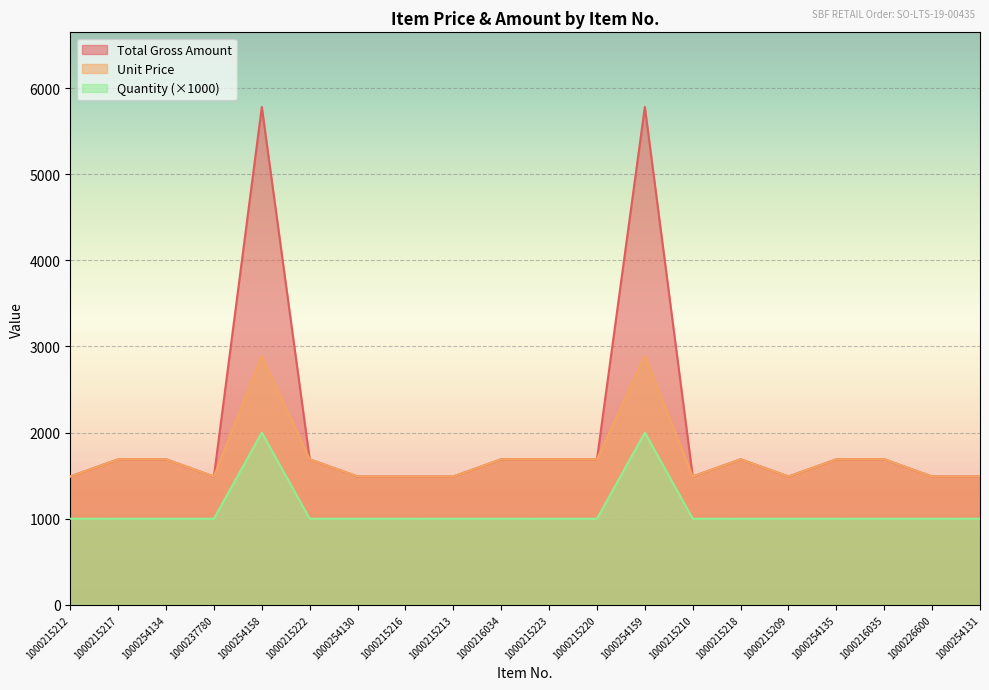

Is the value of Quantity at 1000215223 greater than the value of Unit Price at 1000226600?

No